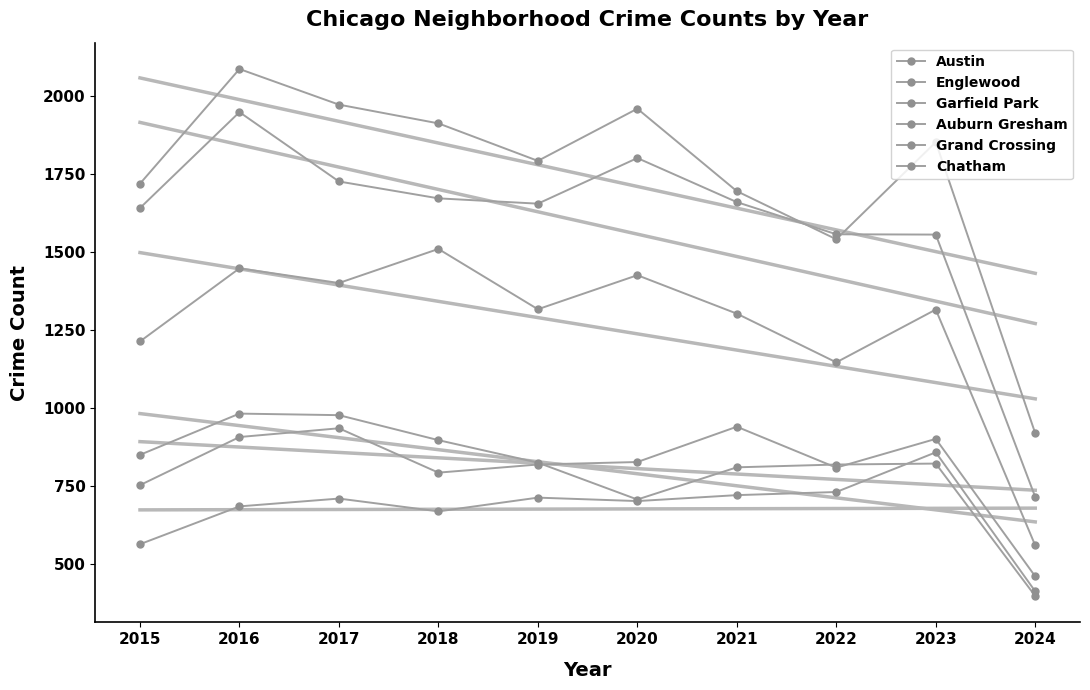

Rank the series by their maximum value, from lowest to highest.

Chatham, Grand Crossing, Auburn Gresham, Garfield Park, Englewood, Austin